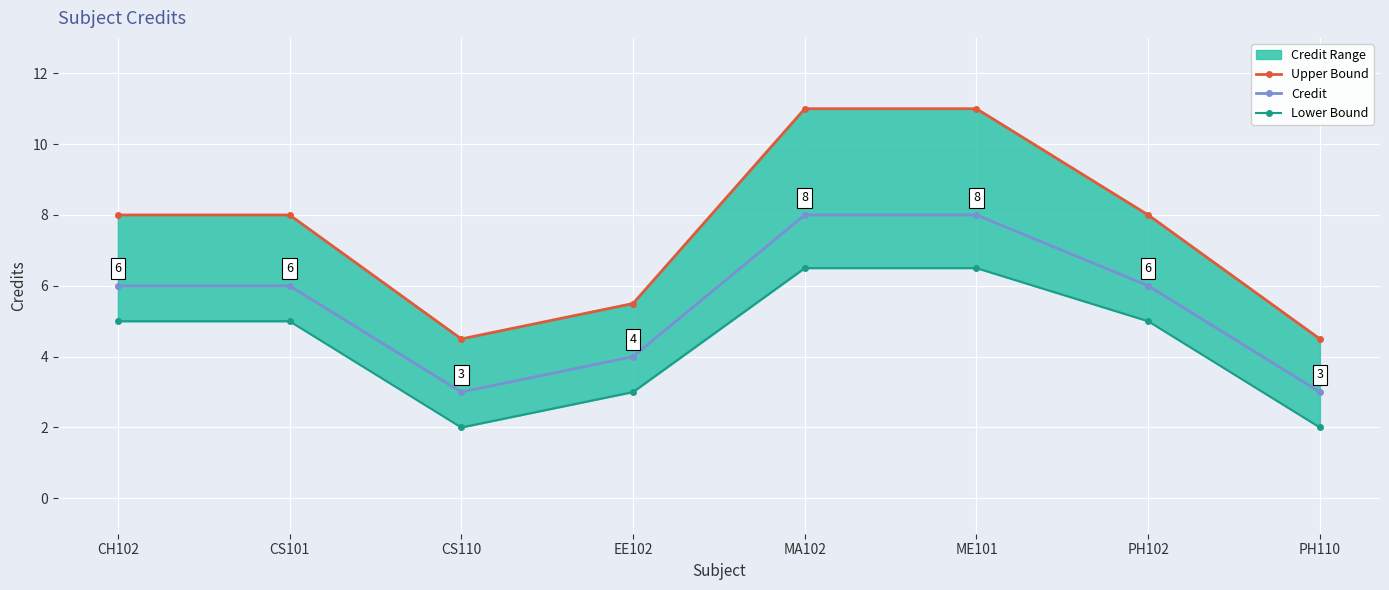

What is the maximum value for Credit?

8